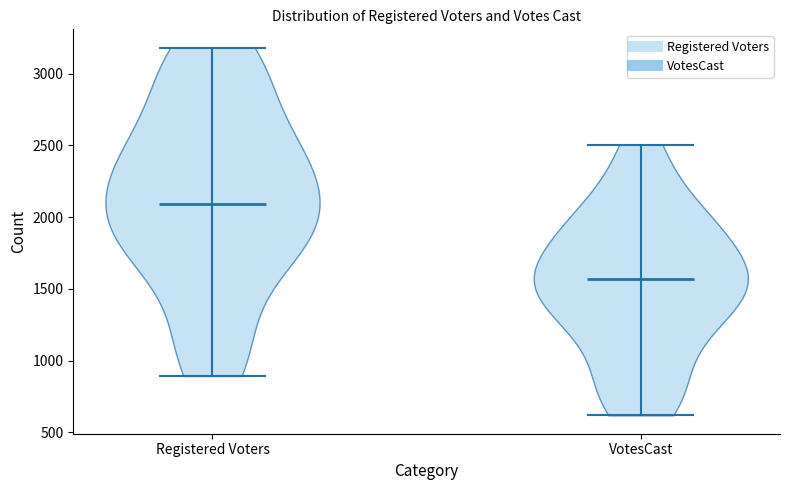

What is the lowest point the violin for Registered Voters reaches on the y-axis? The values are not printed on the chart, so give them approximately, as read against the axis.

900